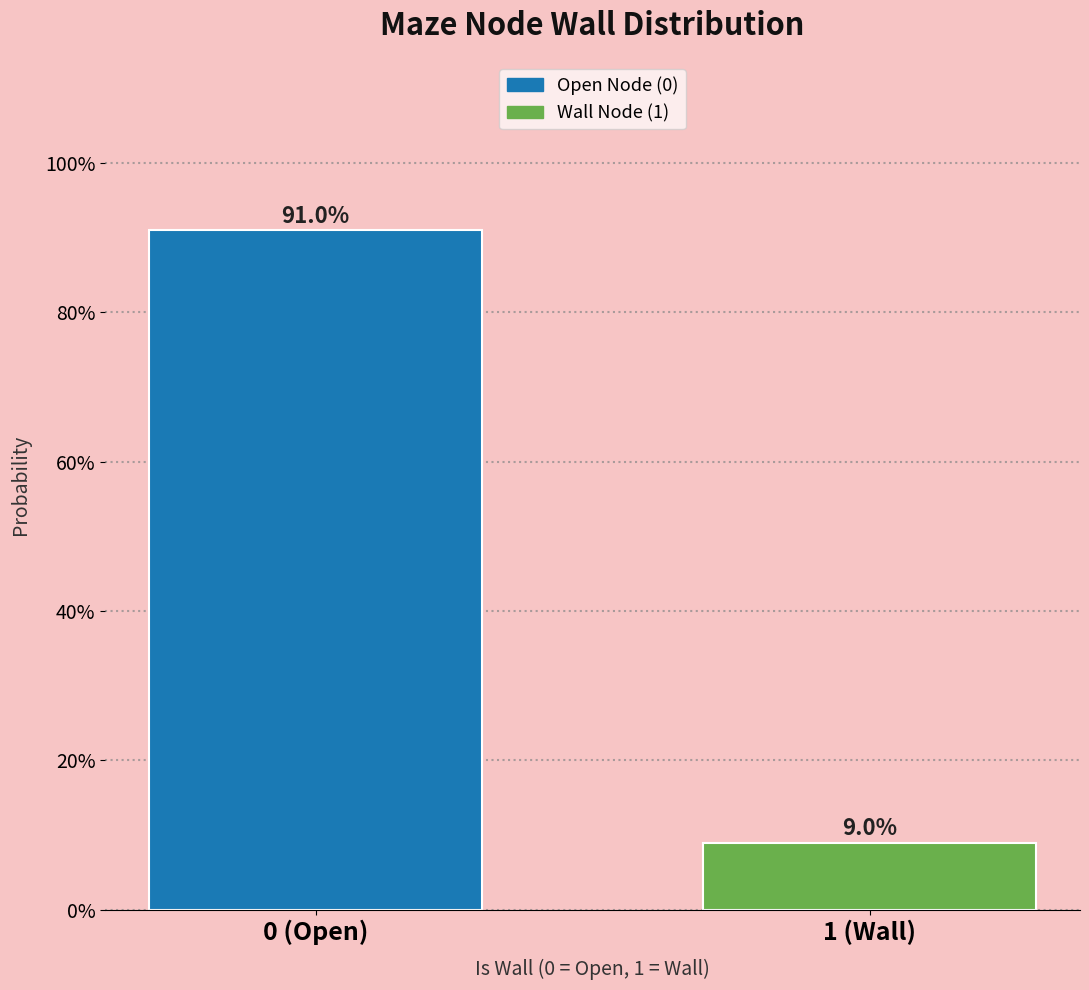

Reading left to right, what are all the values shown in this chart?

0 (Open)=91.0	1 (Wall)=9.0